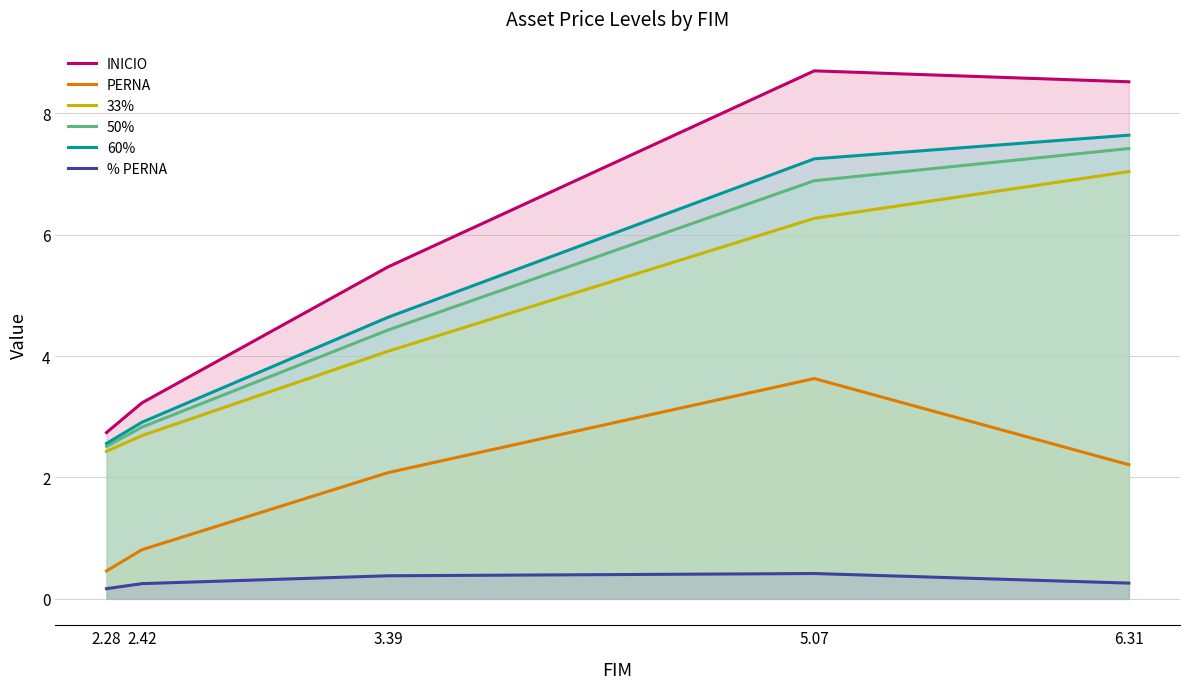

True or false: INICIO and % PERNA intersect in this chart.

False